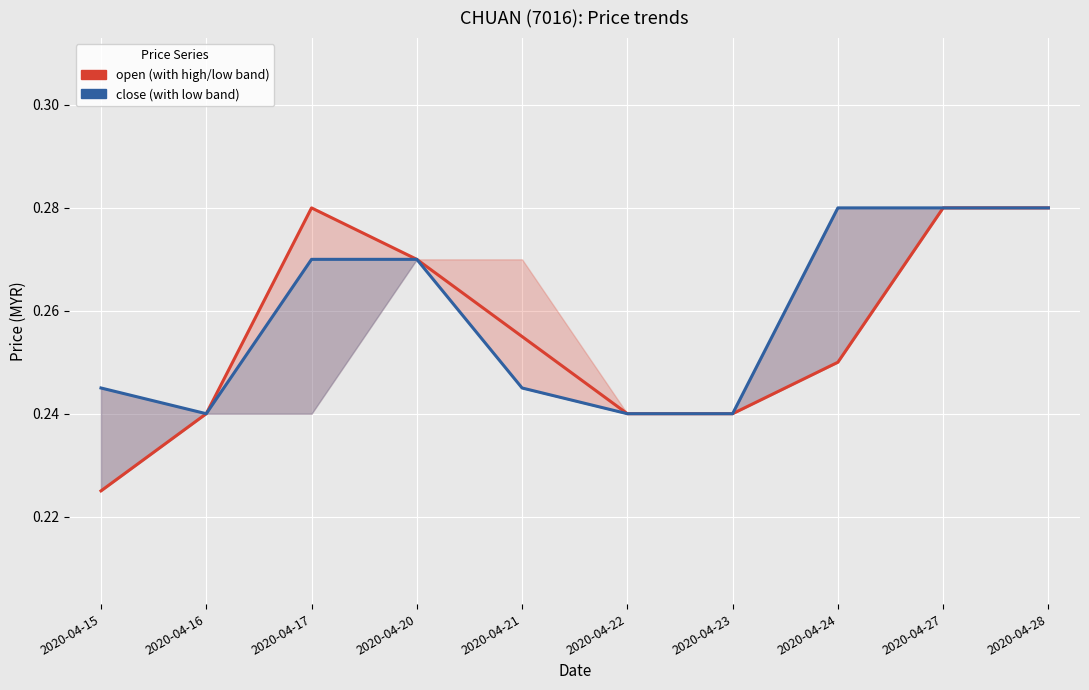

Rank the series by their maximum value, from highest to lowest.

open (red scenario), close (blue scenario)